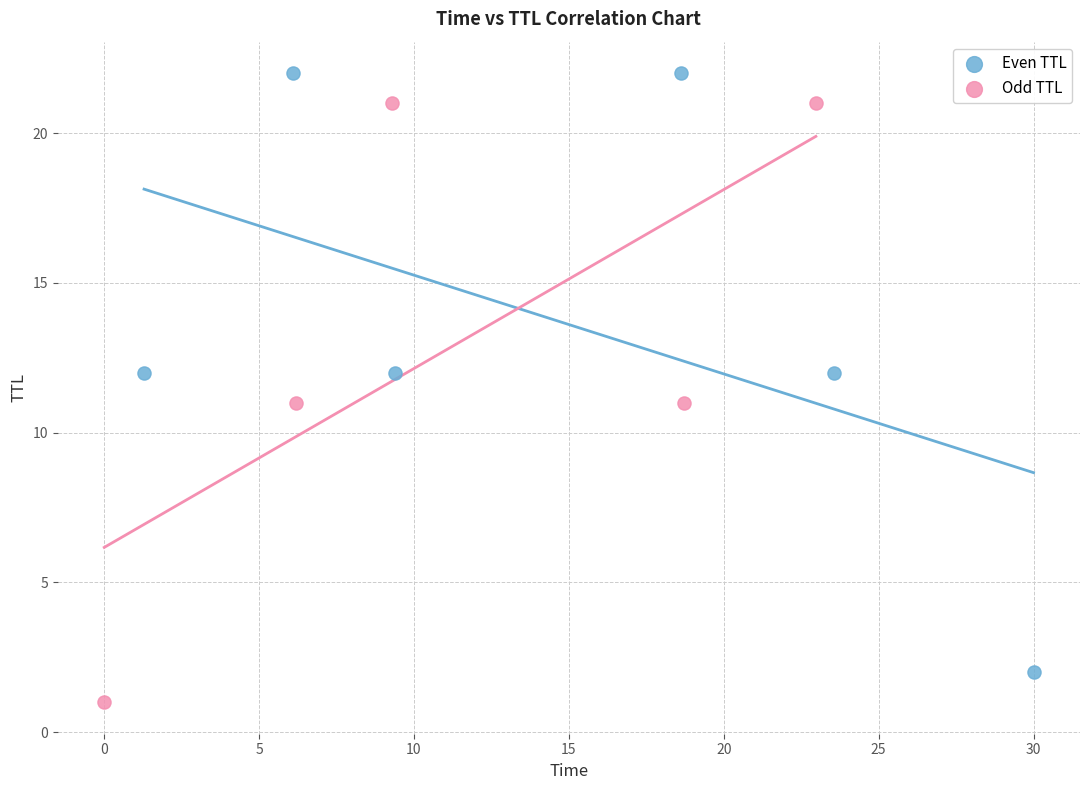

Which series reaches the minimum Y coordinate?

Odd TTL